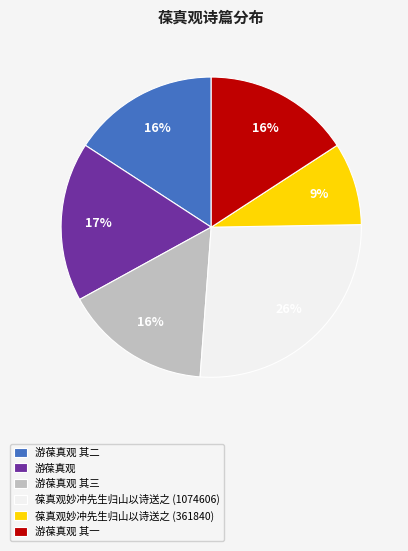

Do 葆真观妙冲先生归山以诗送之 (1074606) and 葆真观妙冲先生归山以诗送之 (361840) together represent more than half of the pie?

No